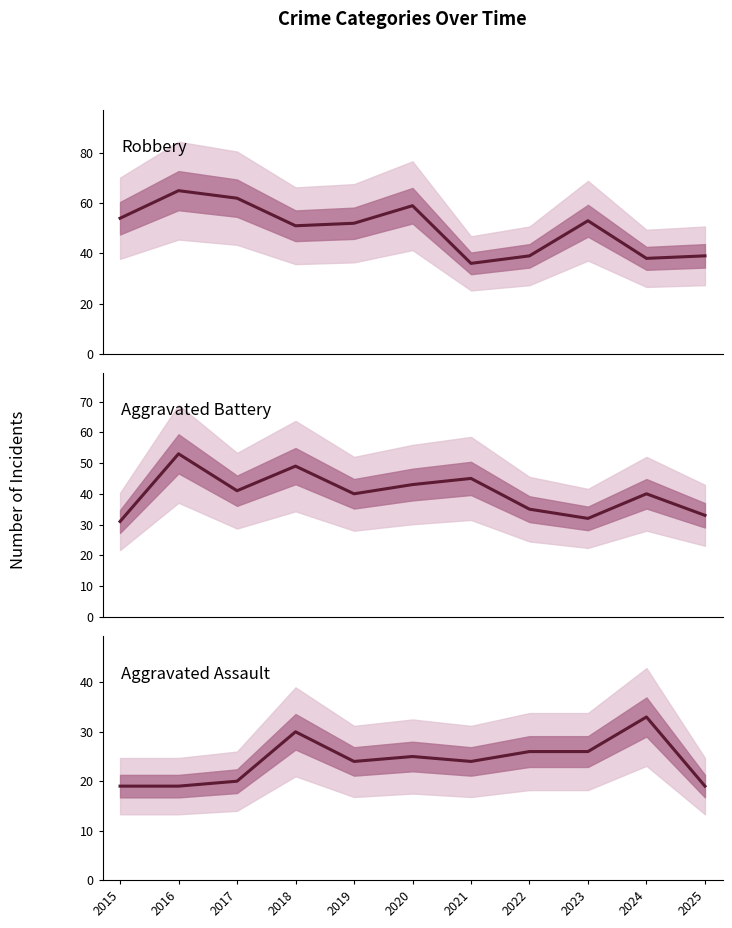

Which series has the largest total across all categories?

Robbery